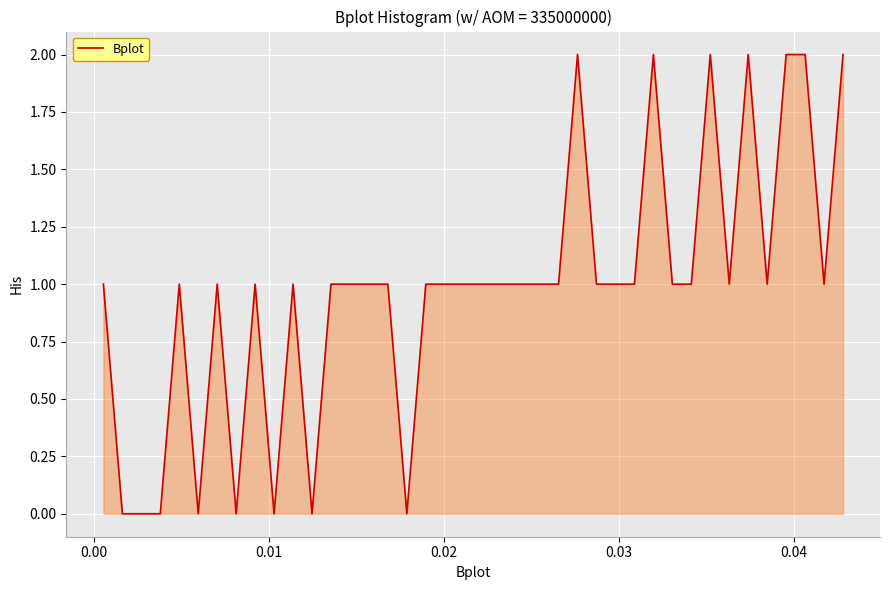

How many lines are shown in the chart?

1